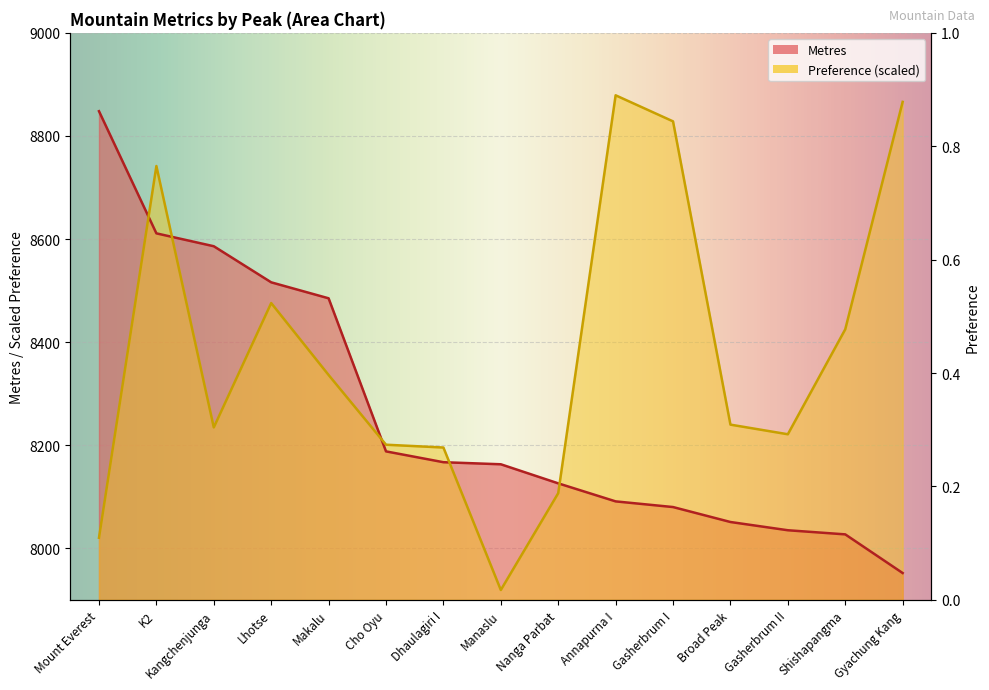

What is the difference between the maximum and minimum values in the Metres series?

896.0